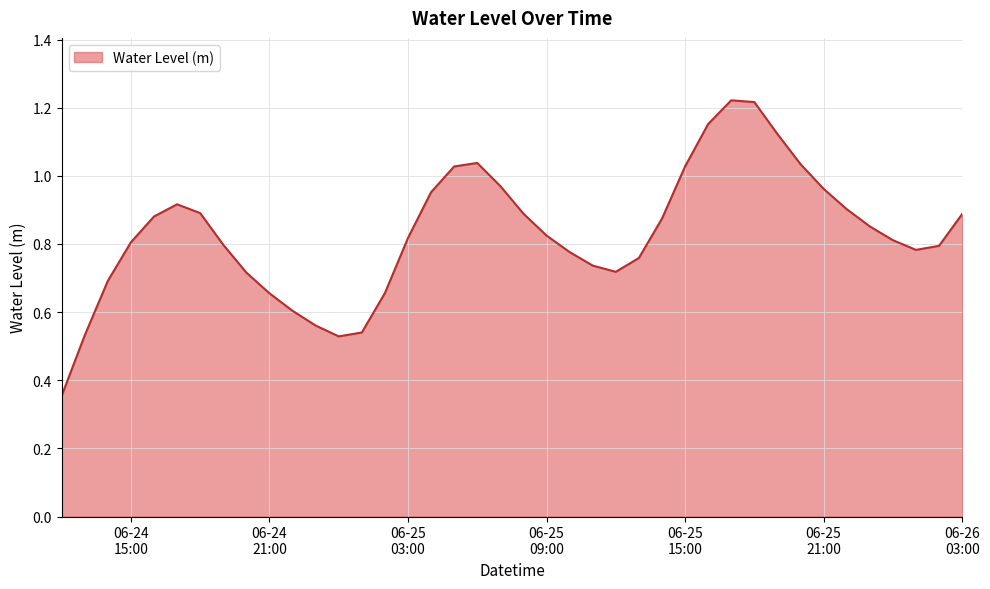

Is this an area chart (filled region under the line)?

Yes